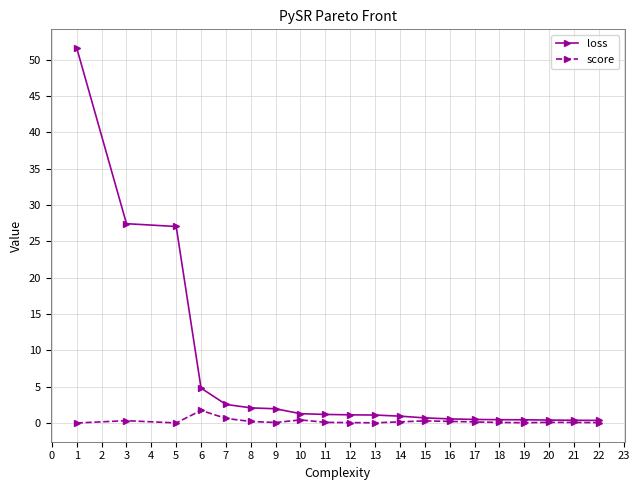

Which series has the largest range (max minus min)?

loss